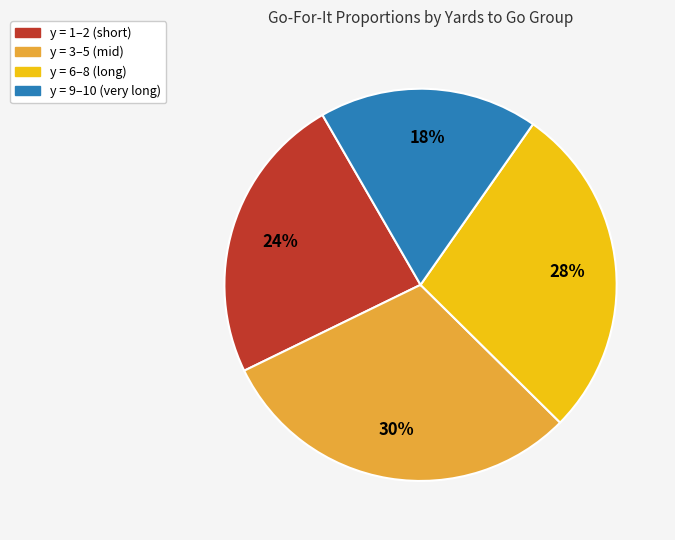

Which category has the biggest portion of the pie?

y = 3–5 (mid)